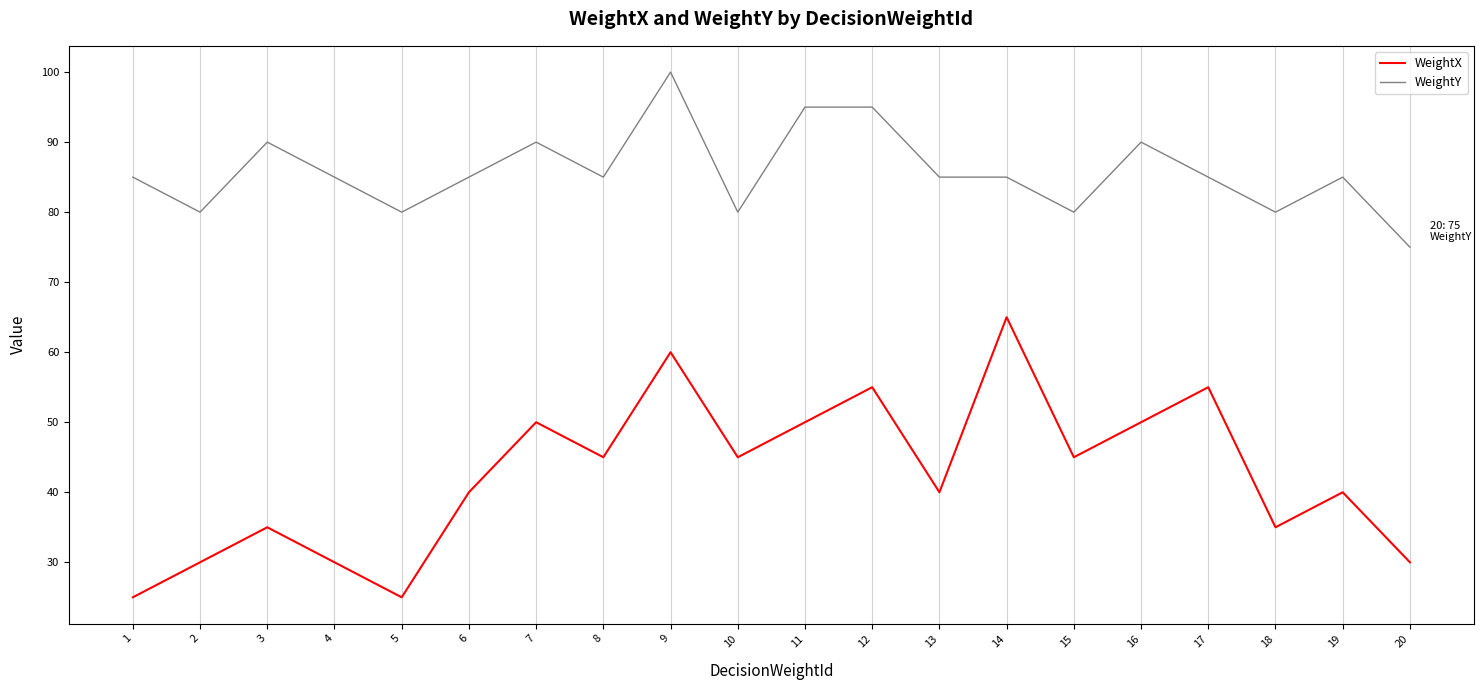

True or false: WeightY has more than 0 interior local peaks.

True